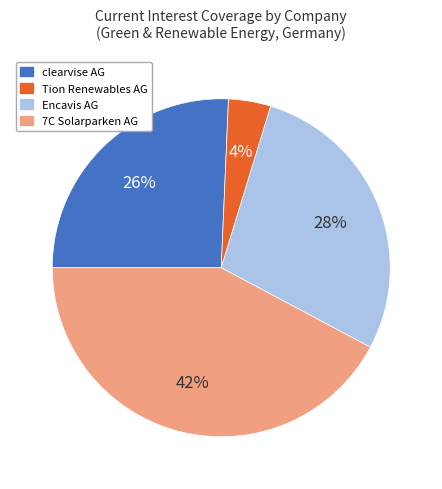

Is there a majority slice in this chart?

No